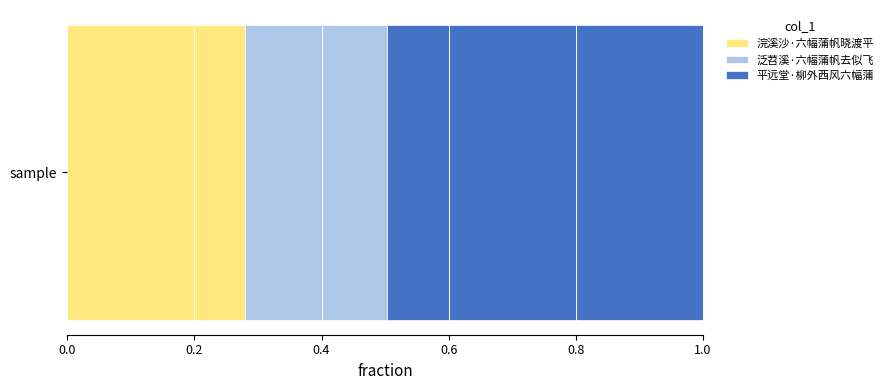

The value of 浣溪沙·六幅蒲帆晓渡平 at sample is 0.5. True or false?

False